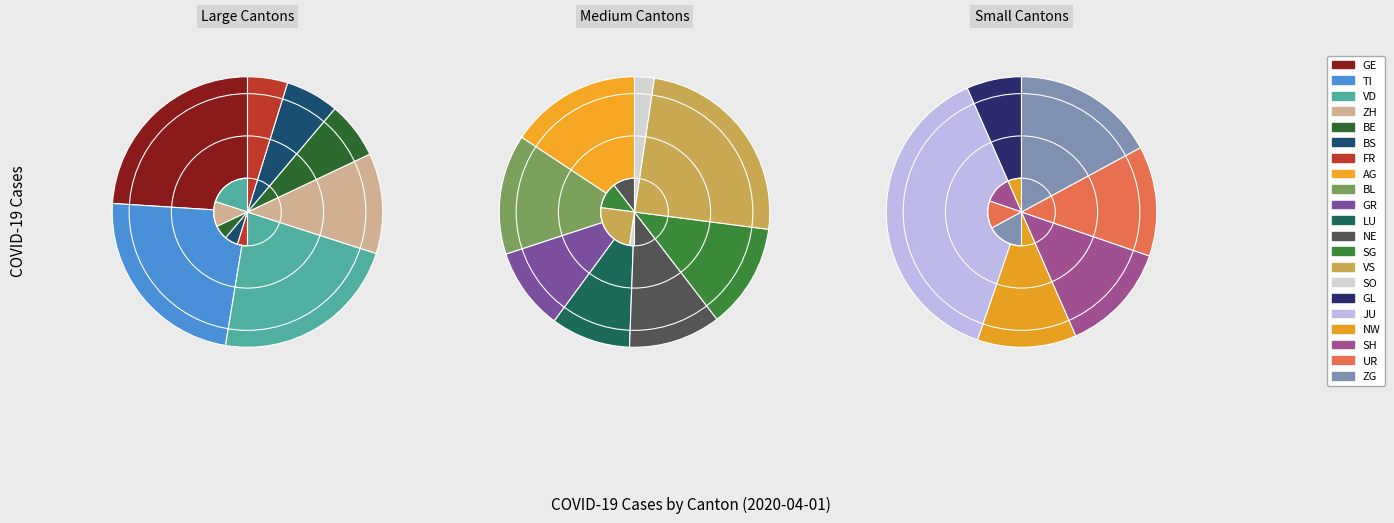

Which category has the biggest portion of the pie?

GE